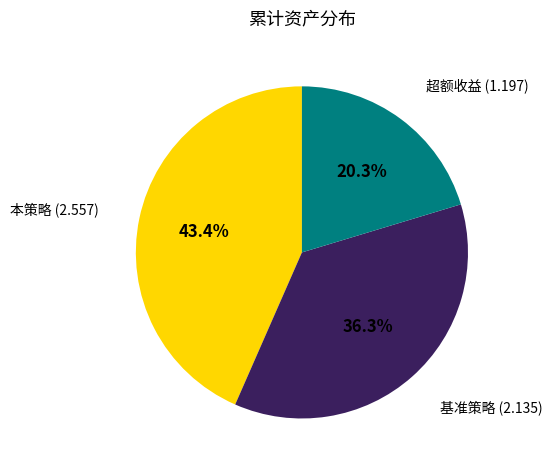

What percentage is the 超额收益 slice, to the nearest percent?

20%